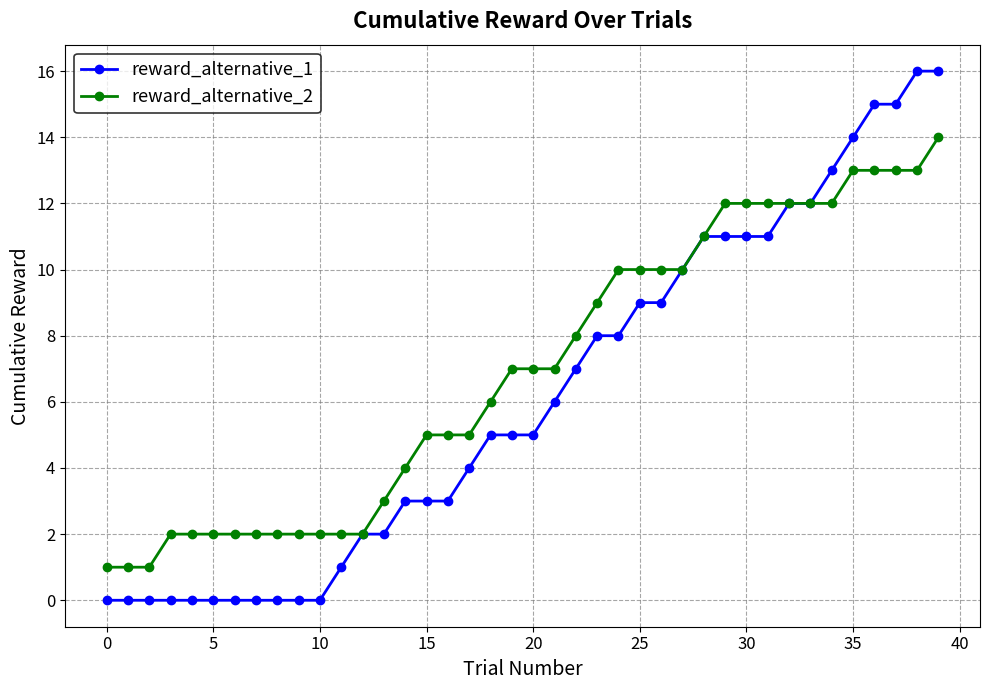

What is the sum of all reward_alternative_2 values?

278